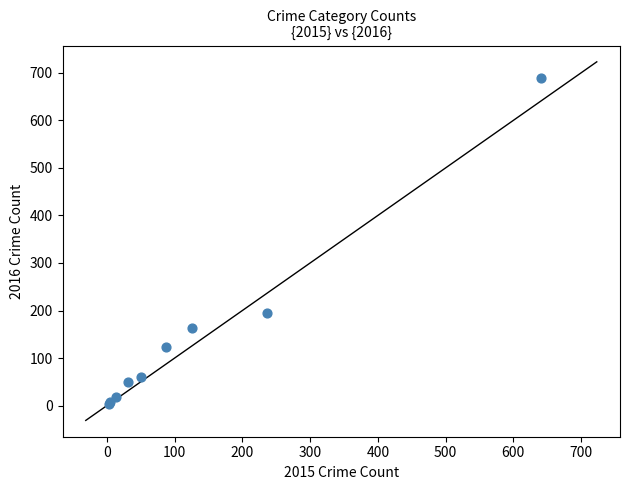

What Y value in the scatter plot is closest to 346?

194